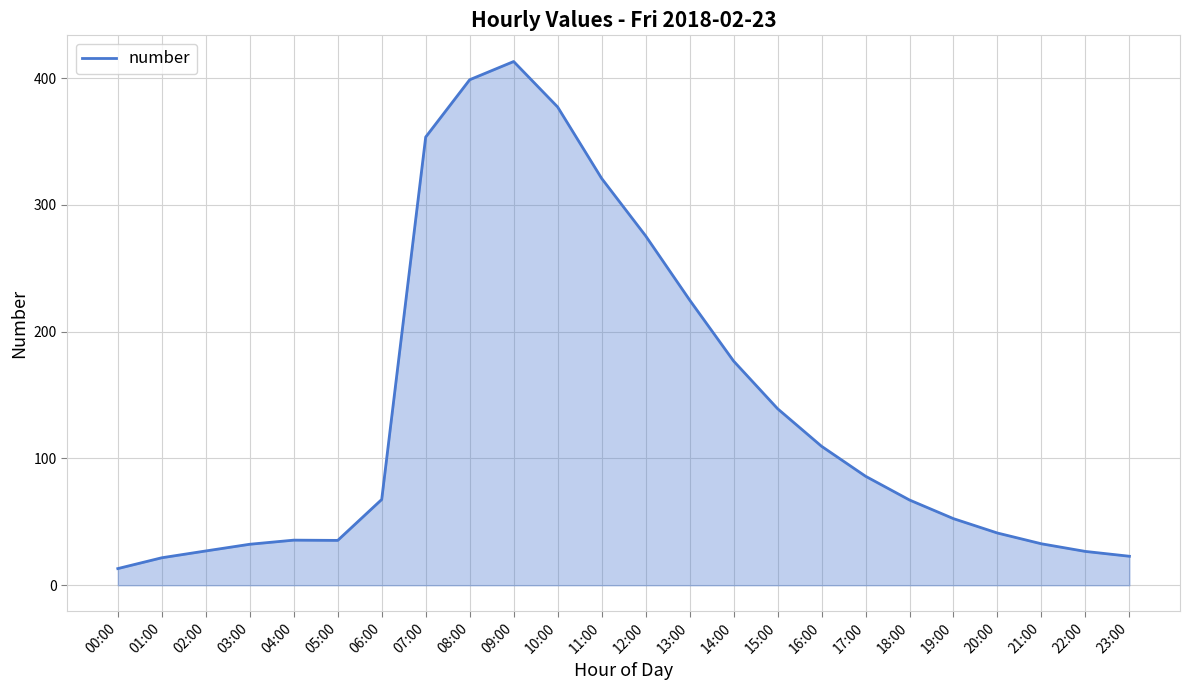

Is it true that the value at 16:00 is 109.6?

True